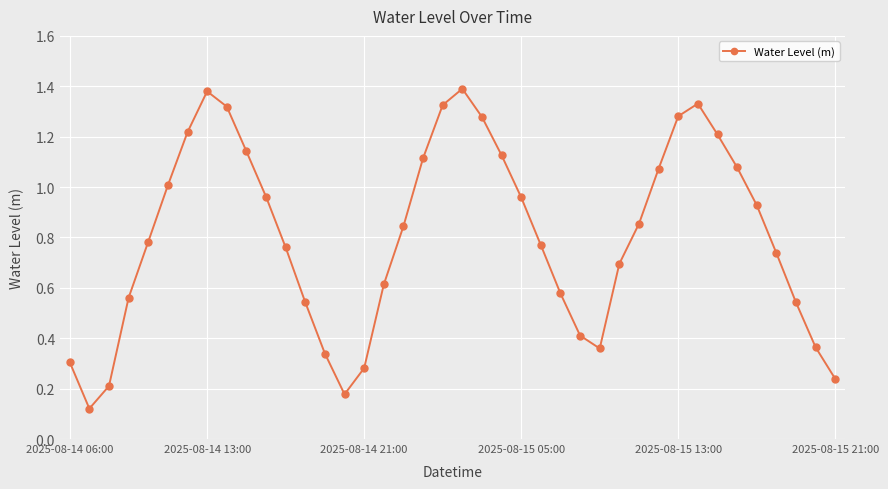

True or false: there are more than 1 points higher than both neighbors.

True